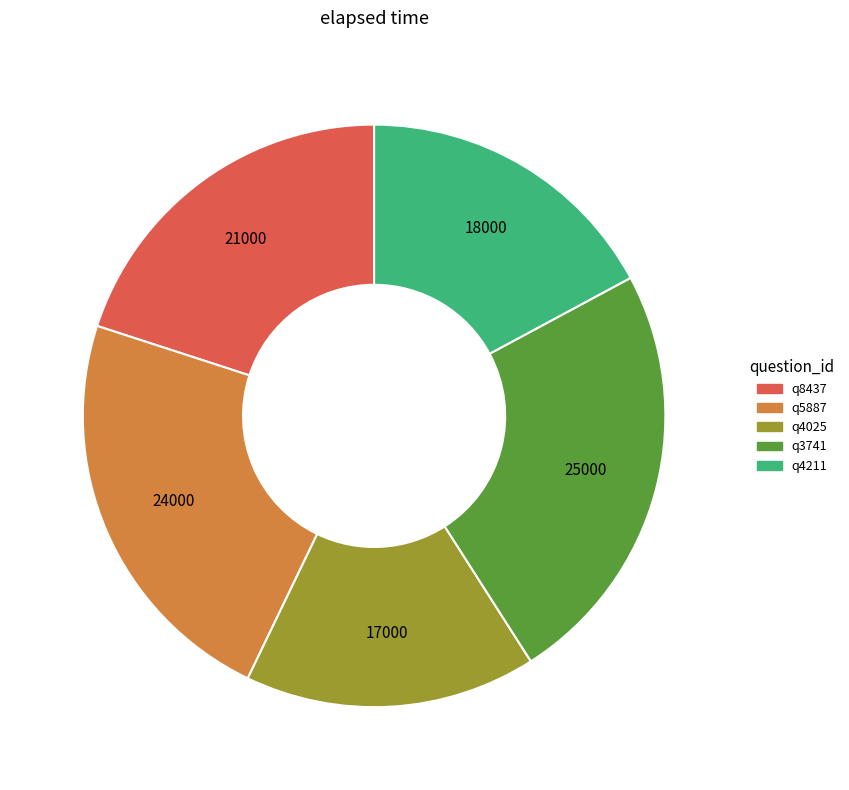

Does q5887 account for over 50% of the chart?

No